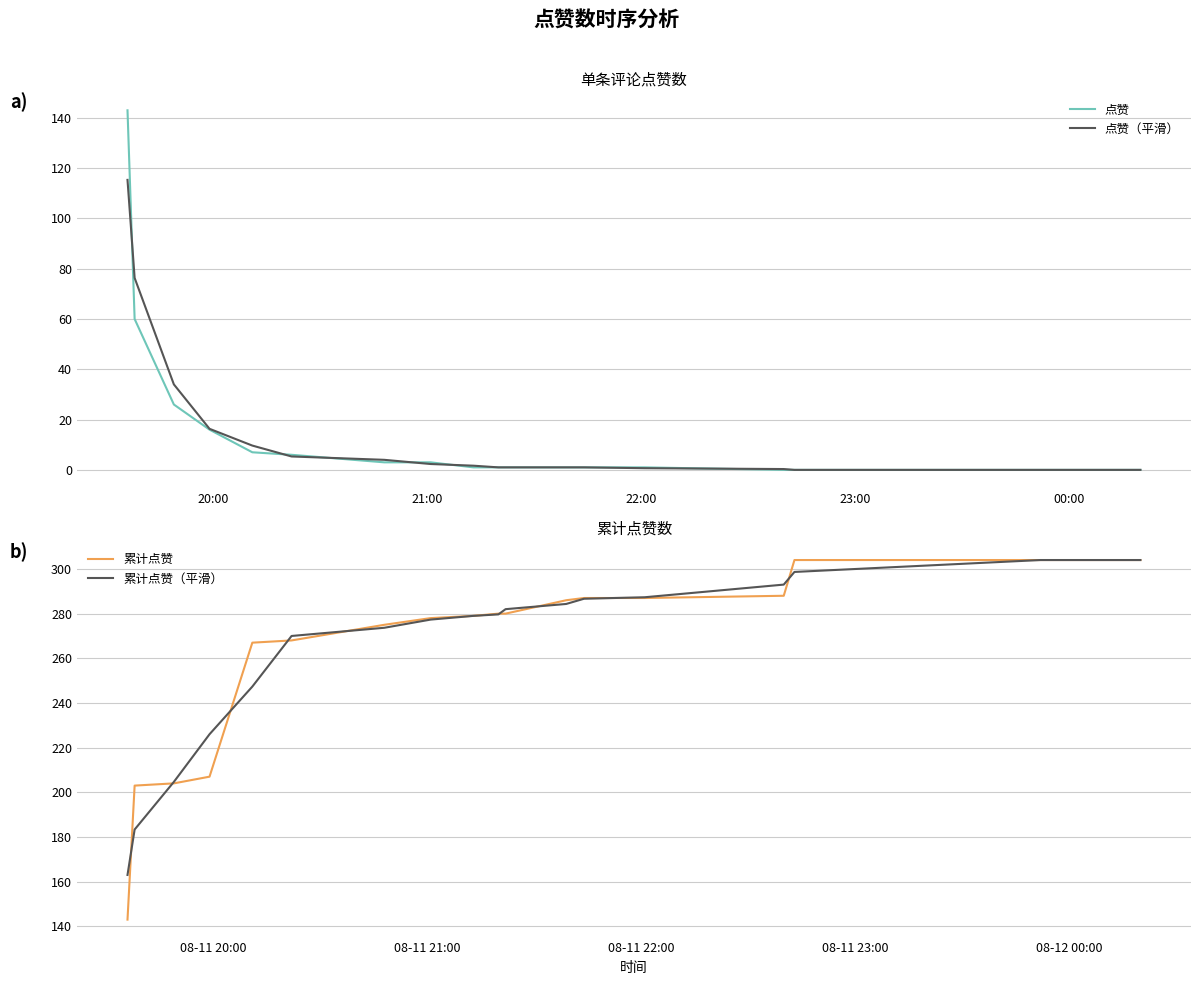

Reading left to right, extract all data points from this chart.

点赞: 143.0	60.0	26.0	16.0	7.0	6.0	3.0	3.0	1.0	1.0	1.0	1.0	1.0	1.0	0.0	0.0	0.0	0.0	0.0	0.0
点赞（平滑）: 115.3	76.3	34.0	16.3	9.7	5.3	4.0	2.3	1.7	1.0	1.0	1.0	1.0	0.7	0.3	0.0	0.0	0.0	0.0	0.0
累计点赞: 143.0	203.0	204.0	207.0	267.0	268.0	275.0	278.0	279.0	280.0	280.0	286.0	287.0	287.0	288.0	304.0	304.0	304.0	304.0	304.0
累计点赞（平滑）: 163.0	183.3	204.7	226.0	247.3	270.0	273.7	277.3	279.0	279.7	282.0	284.3	286.7	287.3	293.0	298.7	304.0	304.0	304.0	304.0